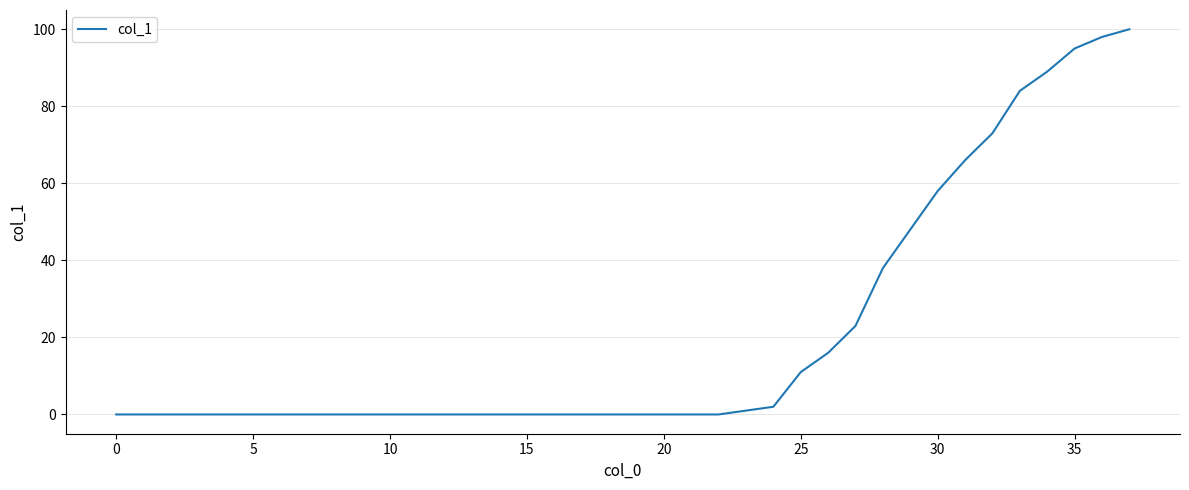

What is the greatest value displayed?

100